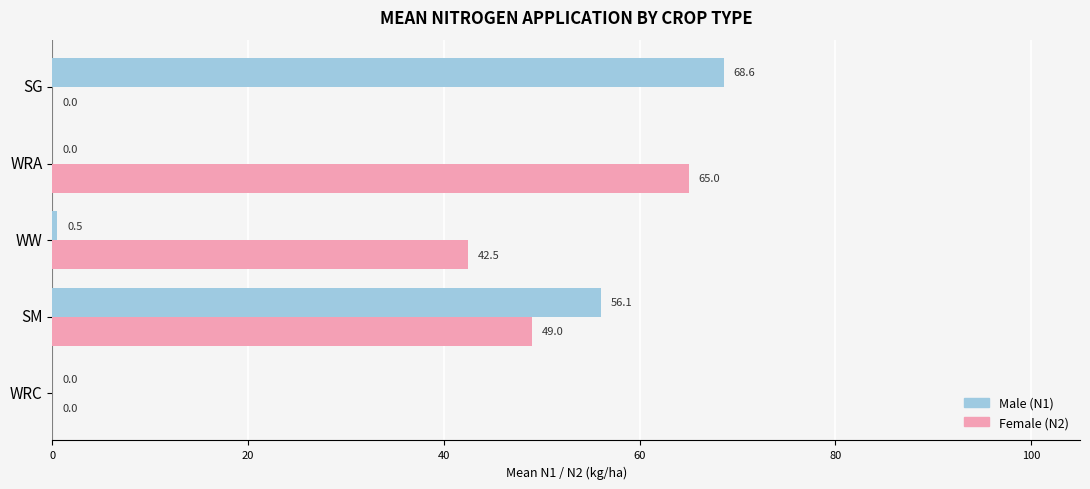

At which category is the sum across all series the highest?

SM